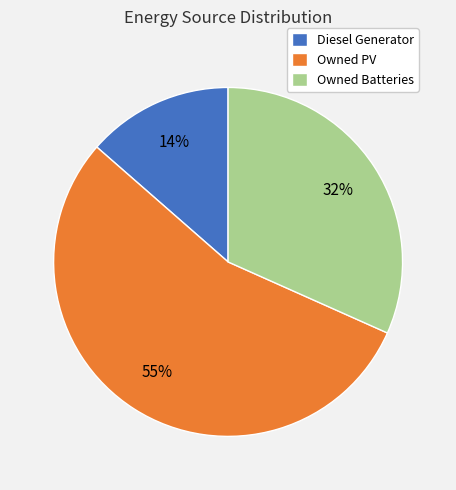

How many segments does this pie chart have?

3